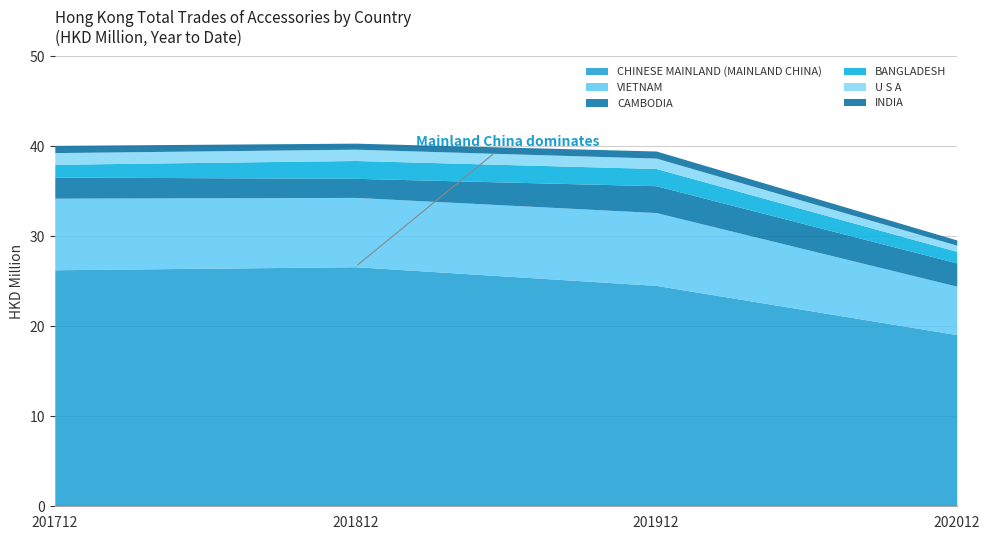

Does the chart have visible grid lines?

Yes